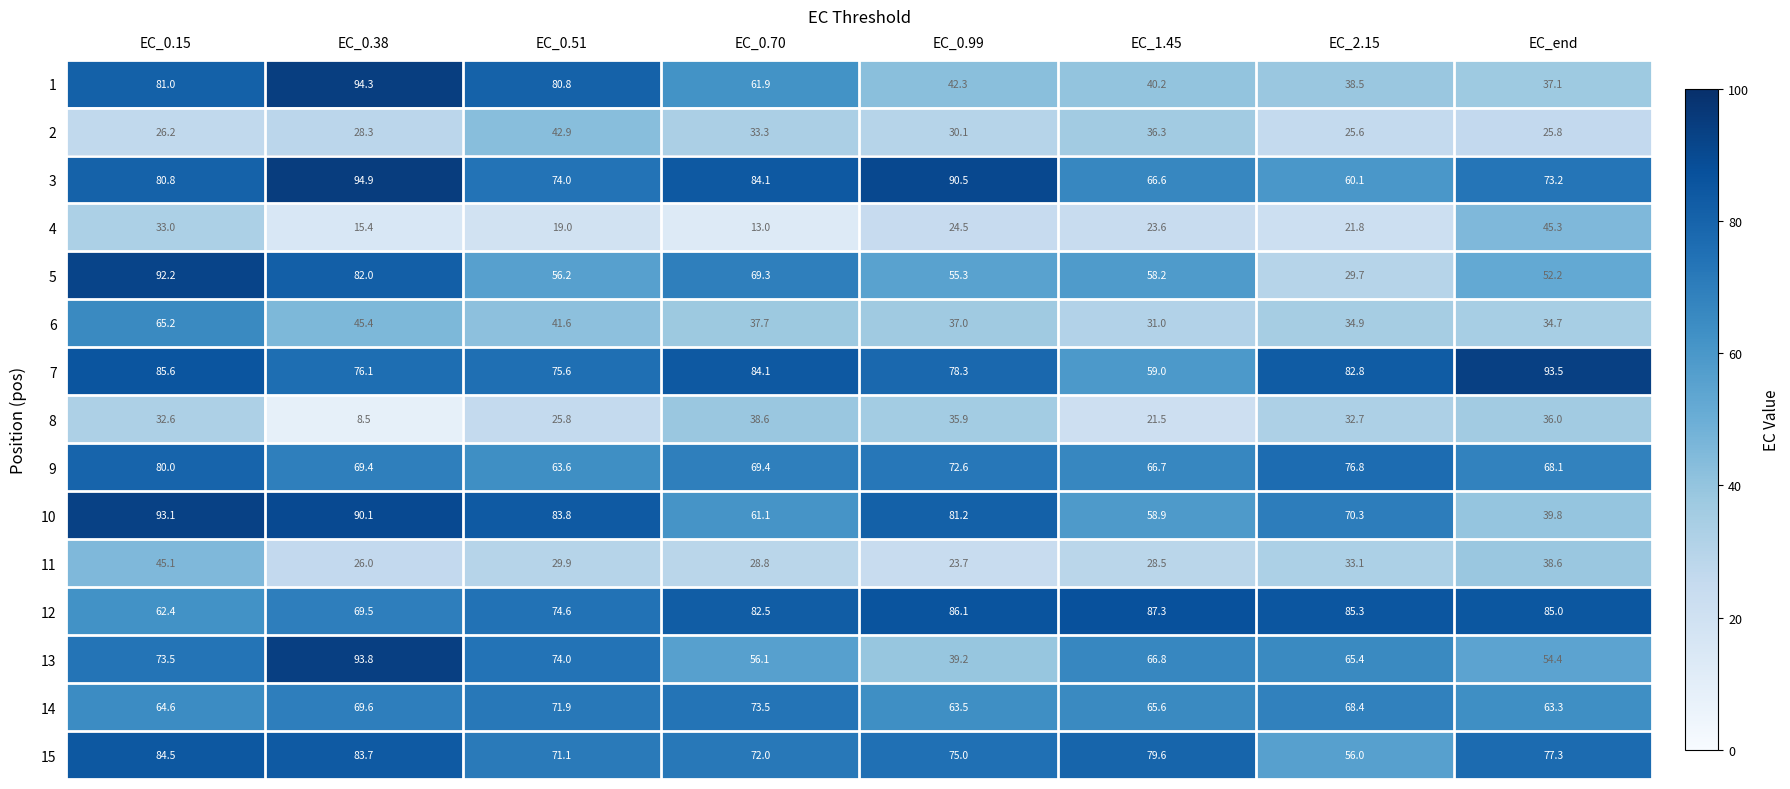

List the series in order of their peak value, highest first.

3, 1, 13, 7, 10, 5, 12, 15, 9, 14, 6, 4, 11, 2, 8